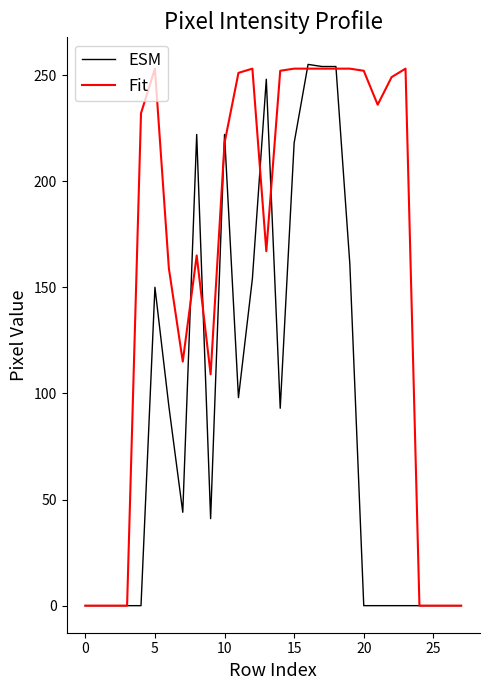

Which series has the largest total across all categories?

Fit